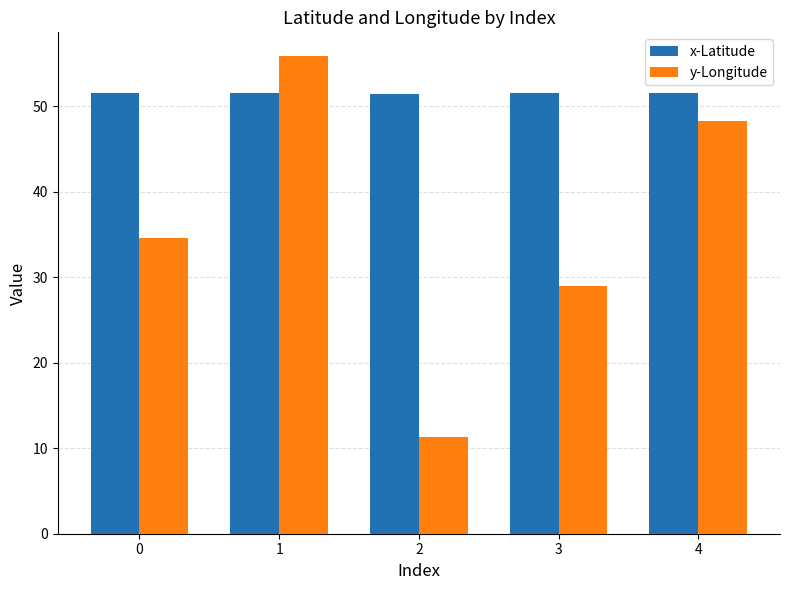

Reading left to right, what are all the values shown in this chart?

x-Latitude: 51.5	51.5	51.5	51.5	51.5
y-Longitude: 34.6	55.8	11.4	29.0	48.3